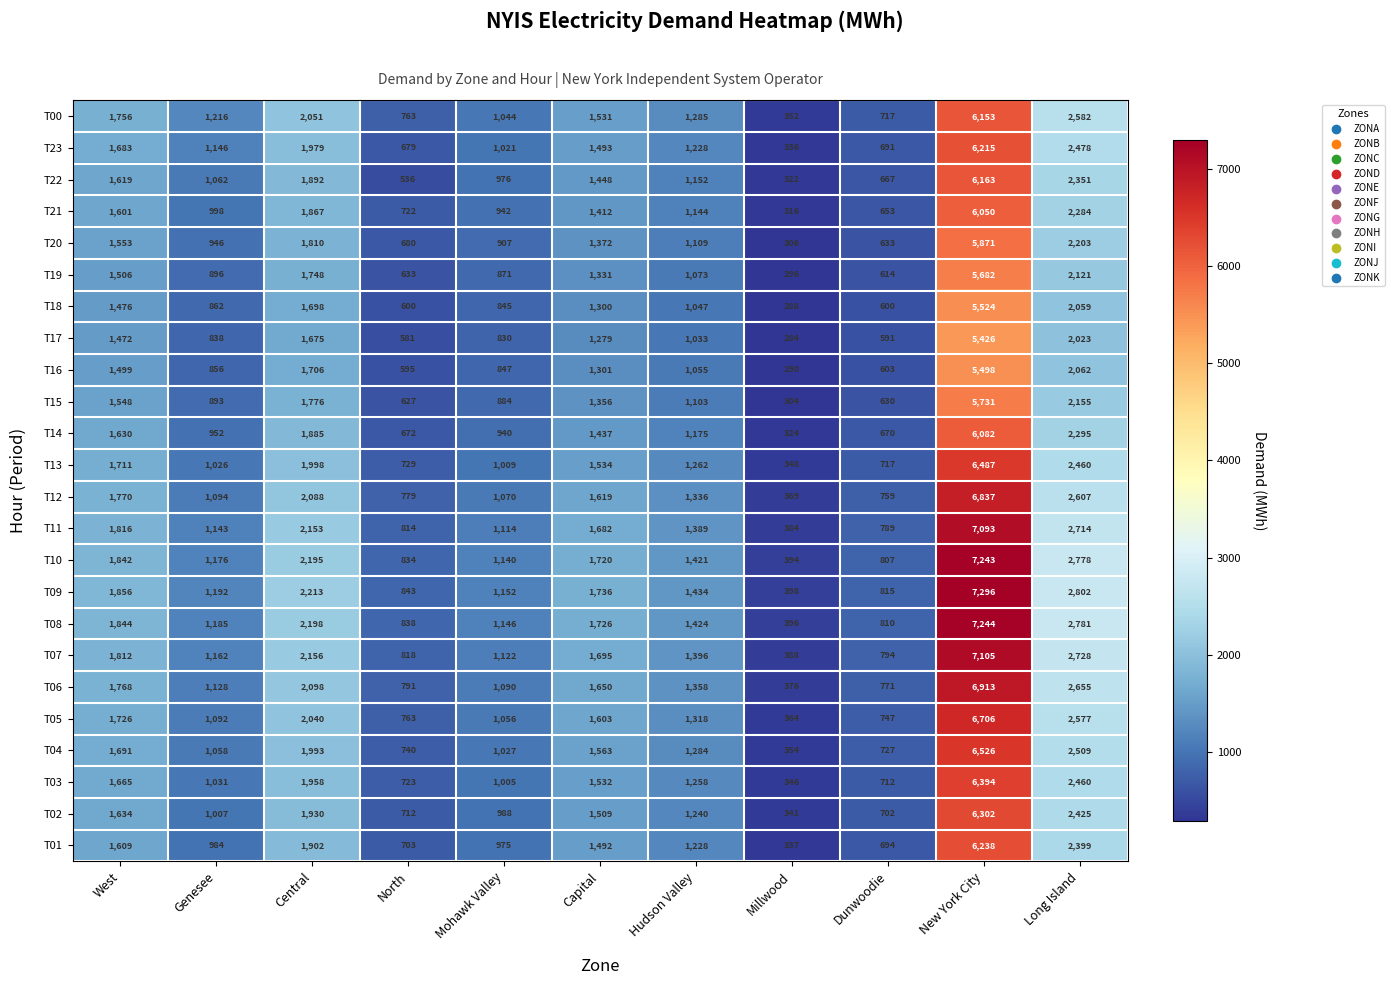

How many distinct data groups are displayed?

24